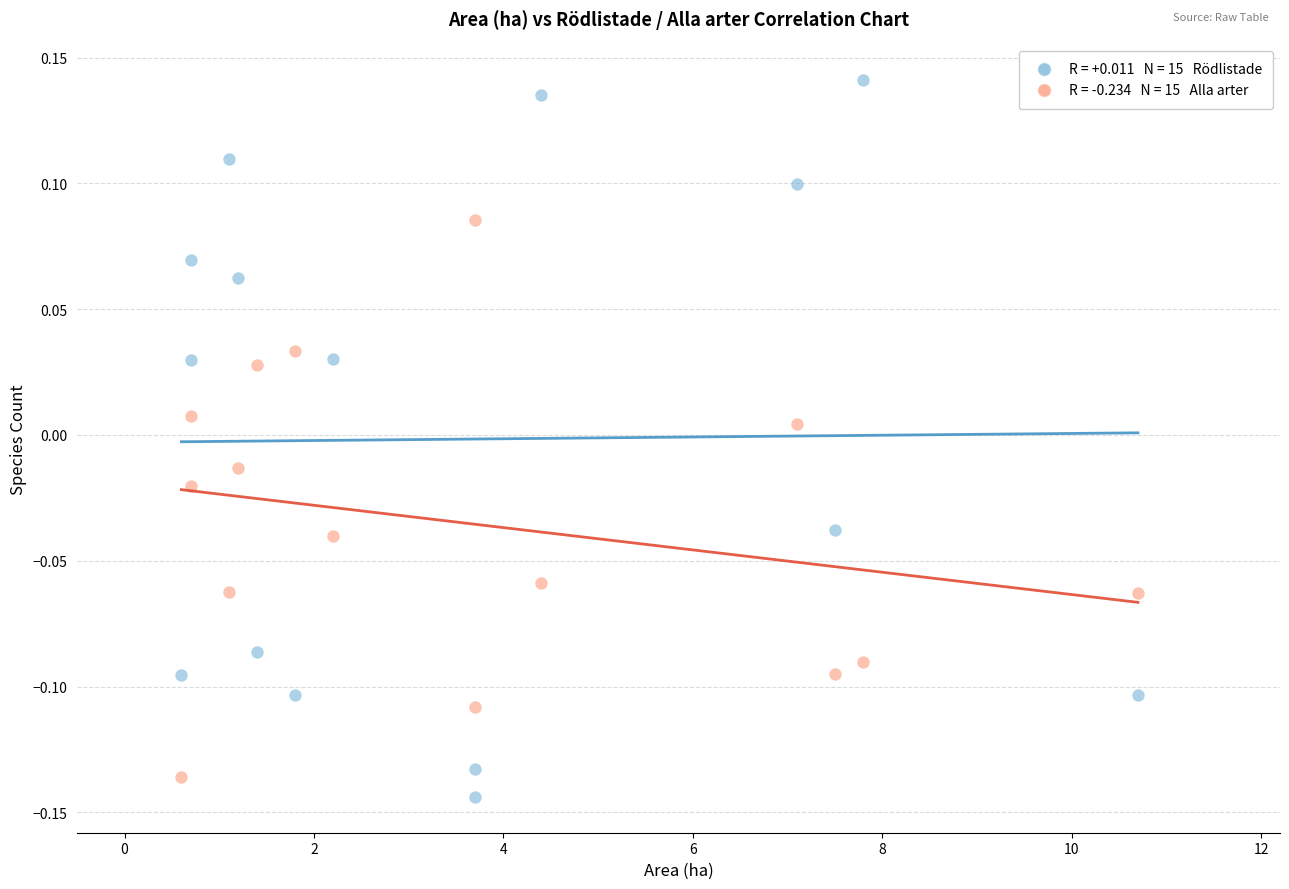

Across all data points, what is the range of Y values (max minus min)?

0.3